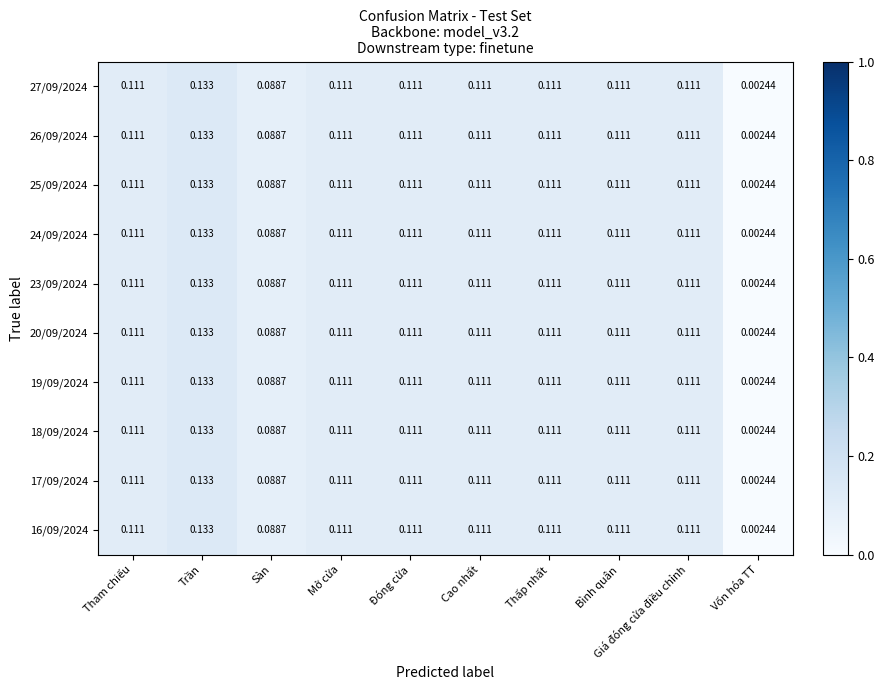

At which category is the sum across all series the highest?

Trần